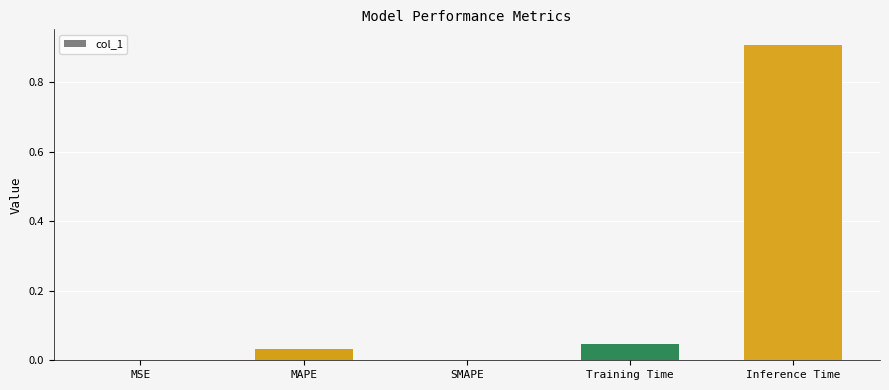

Is it true that the value at Inference Time is 0.9?

True